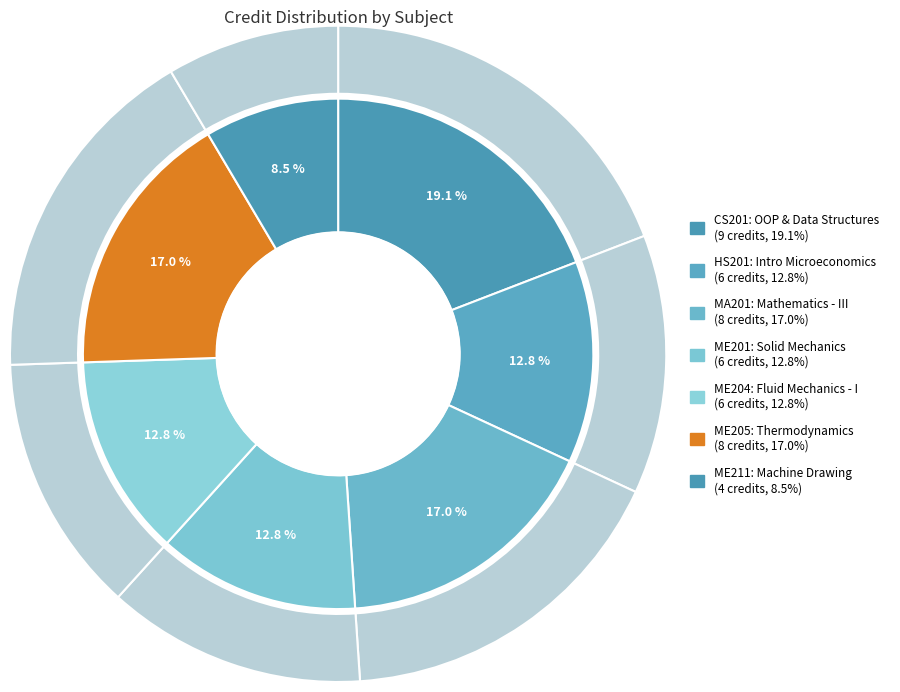

How many slices are in this pie chart?

7